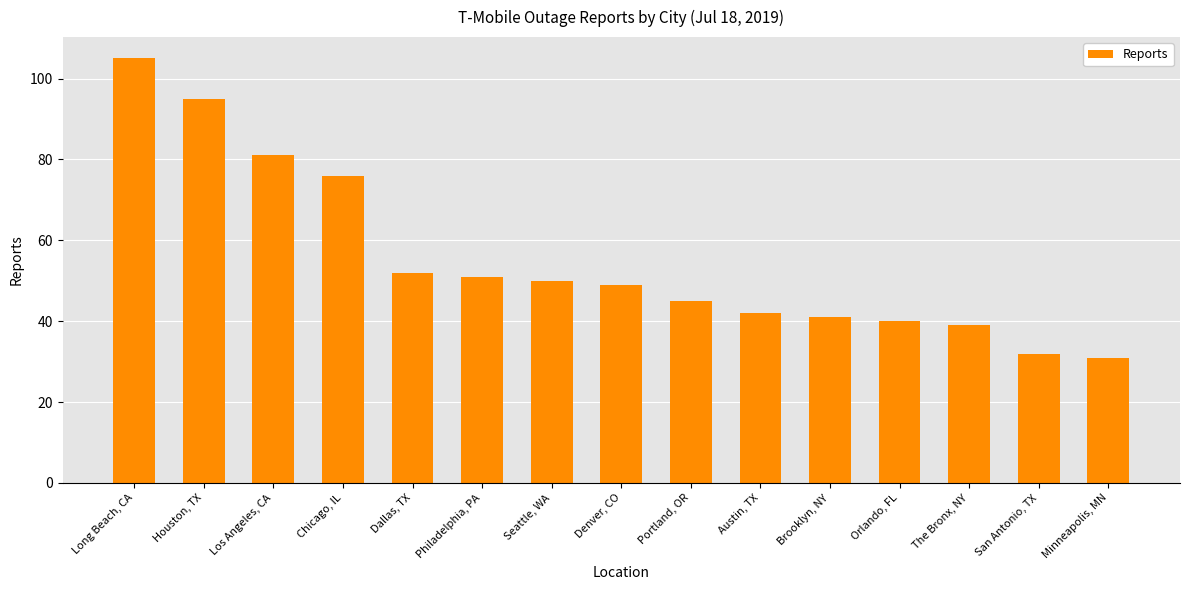

Which has a higher value, Houston, TX or Chicago, IL?

Houston, TX